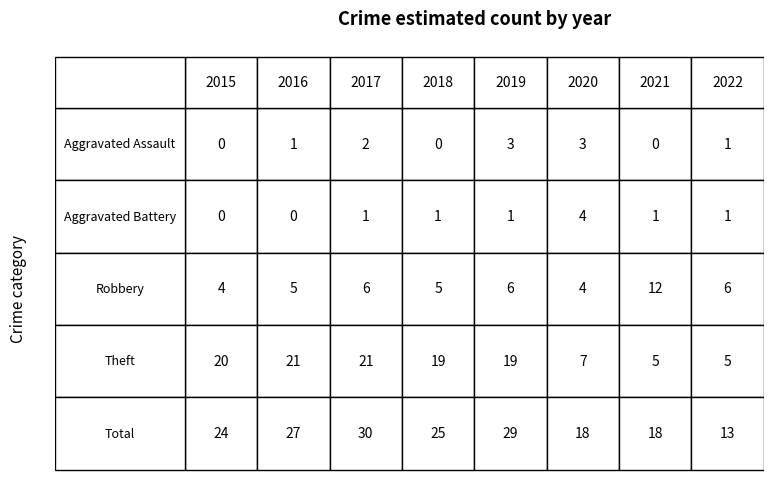

How many data points does each series have?

8